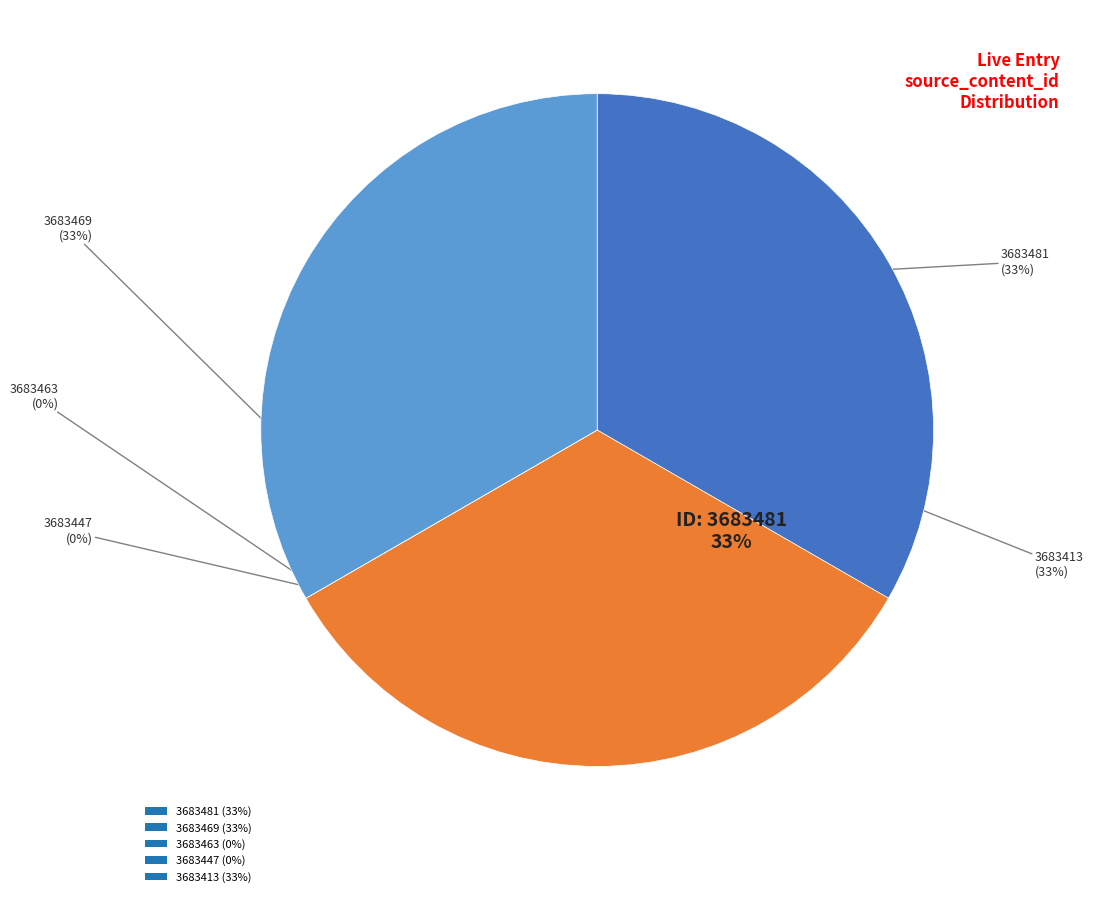

What portion of the pie excludes 3683463?

100.0%